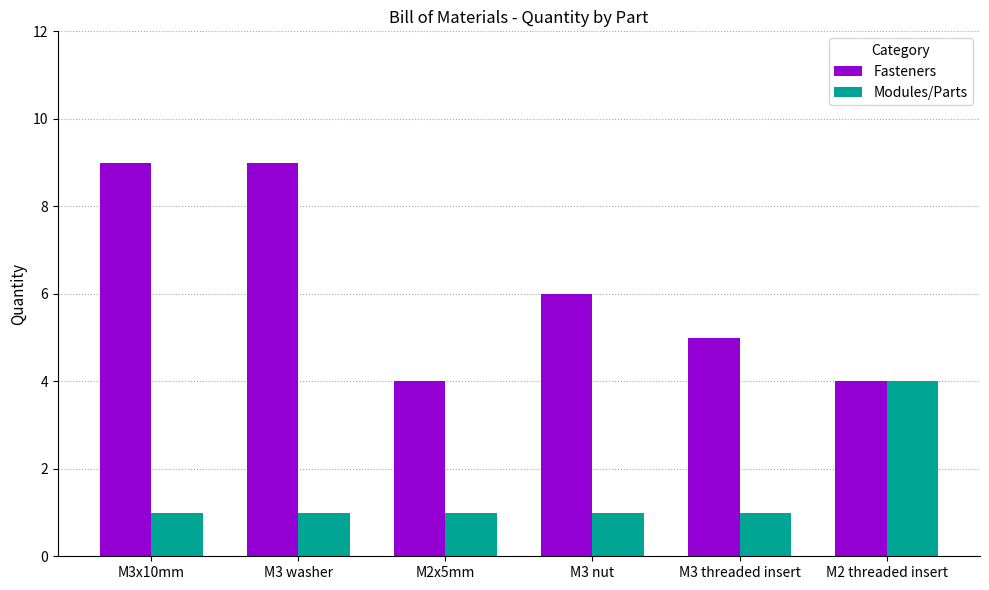

What is the label of the 1st bar from the right?

M2 threaded insert